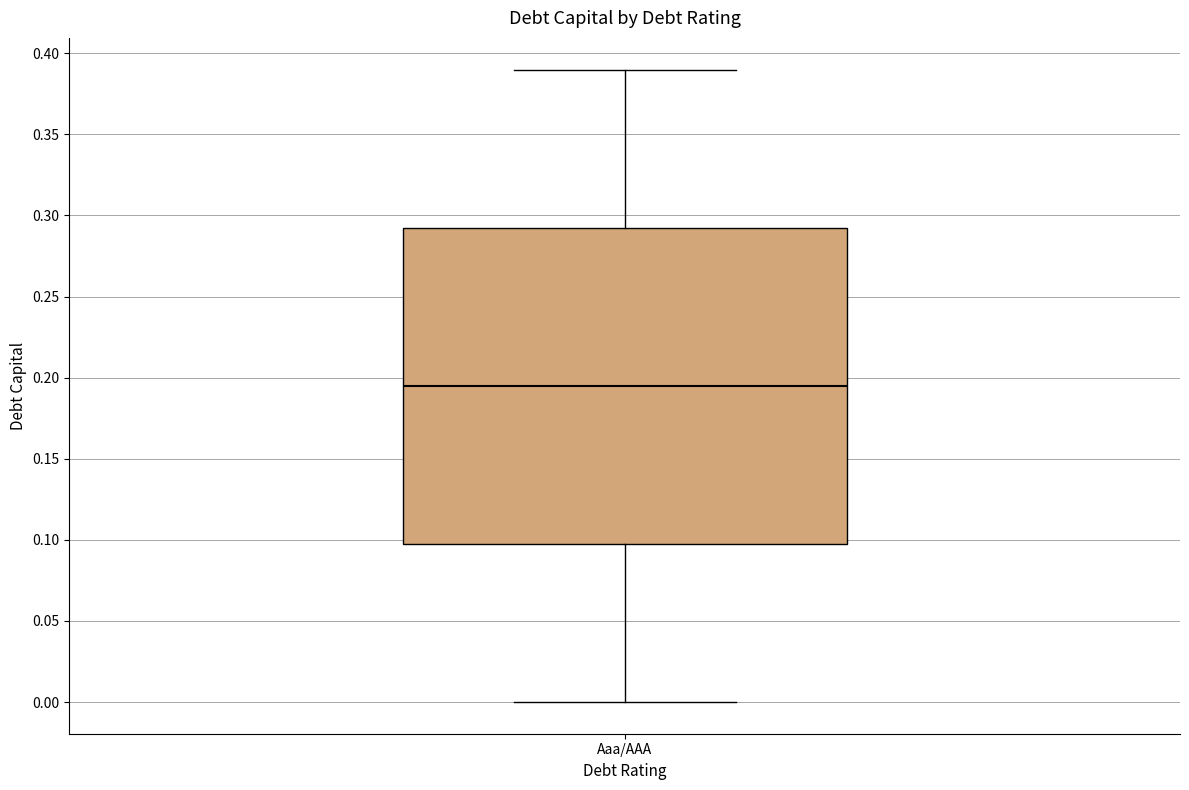

Read this box plot against the y-axis: the position of the median line, the range covered by the box, and the ends of both whiskers. The values are not printed on the chart, so give them approximately, as read against the axis.

median 0.195, box 0.100 to 0.295, whiskers 0.000 to 0.390